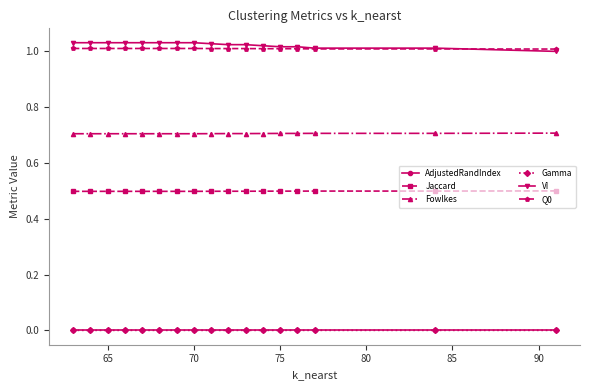

True or false: Jaccard and Gamma cross at least once.

False